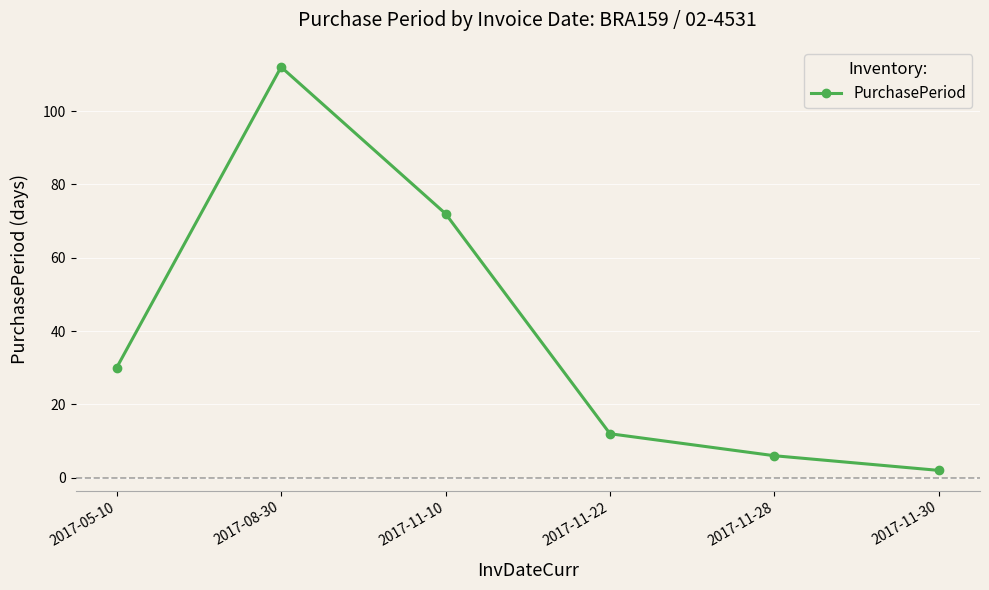

What is the difference between the maximum and minimum values?

110